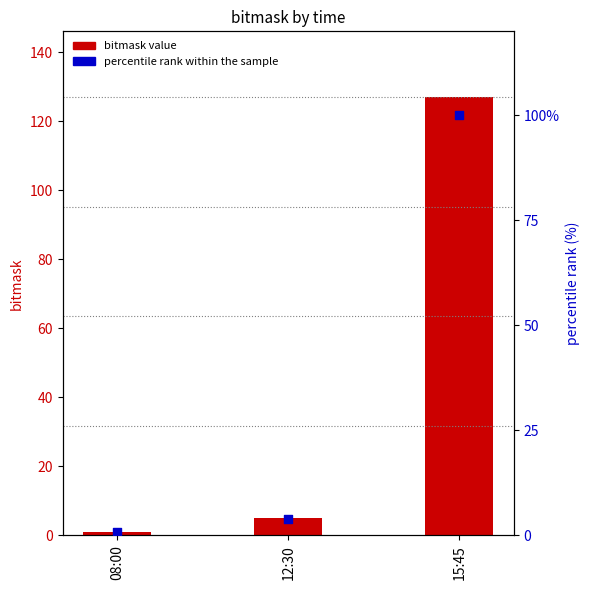

At which category is the sum across all series the highest?

15:45